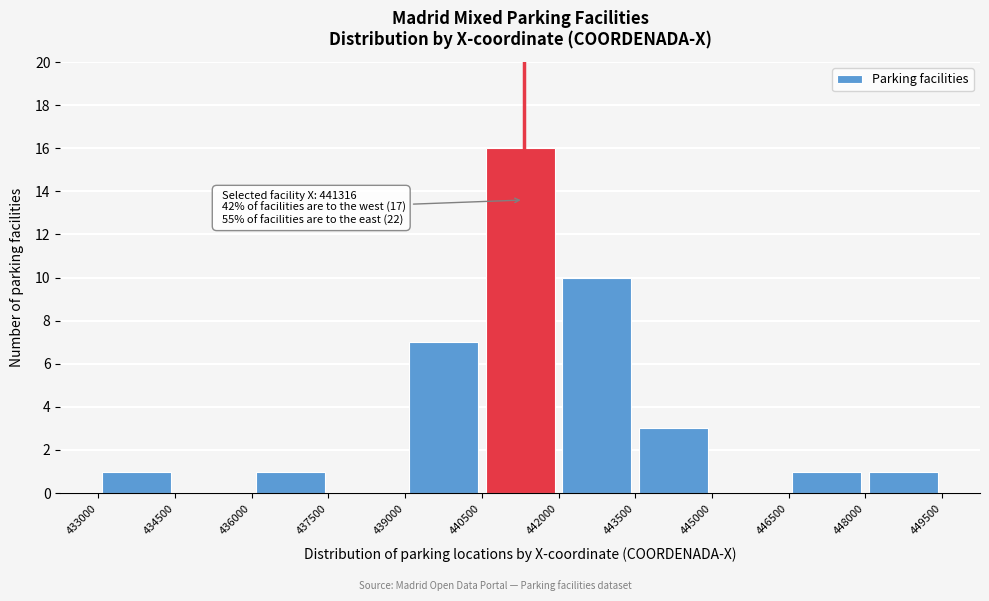

Over which range of the x-axis is the bar tallest?

440500 to 442000